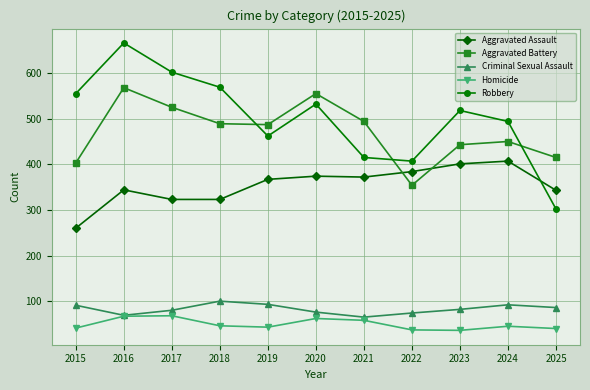

The Robbery series shows 462 at 2019. True or false?

True